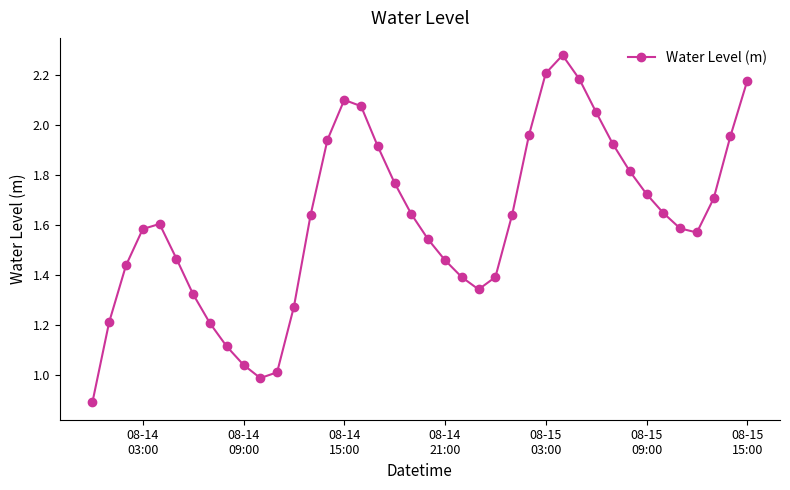

What is the minimum value shown in the chart?

0.9